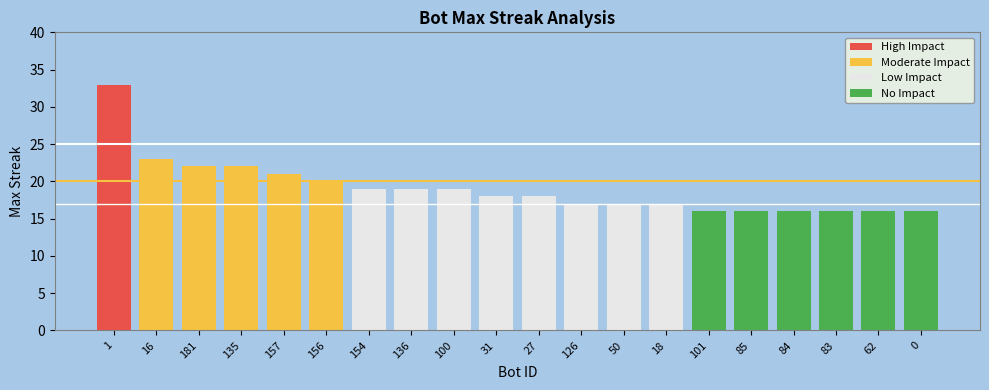

What position from the right is 154?

14